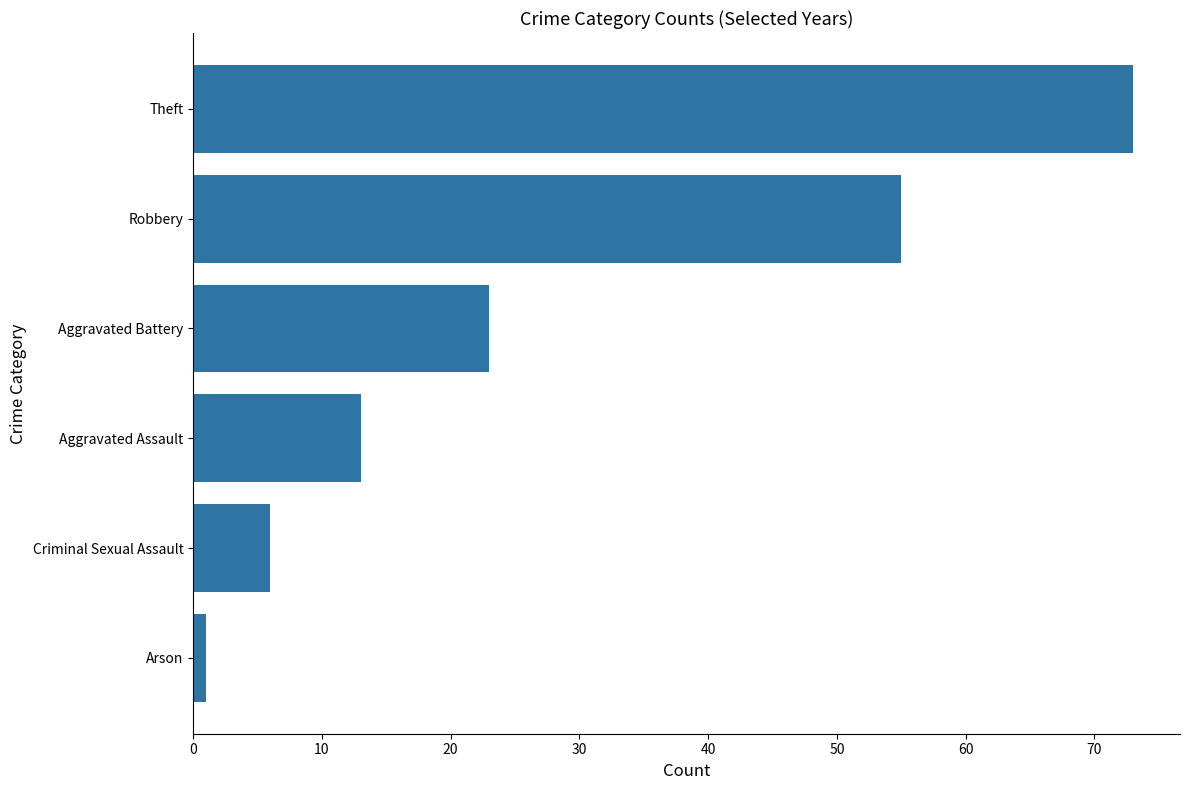

What is the minimum value shown in the chart?

1